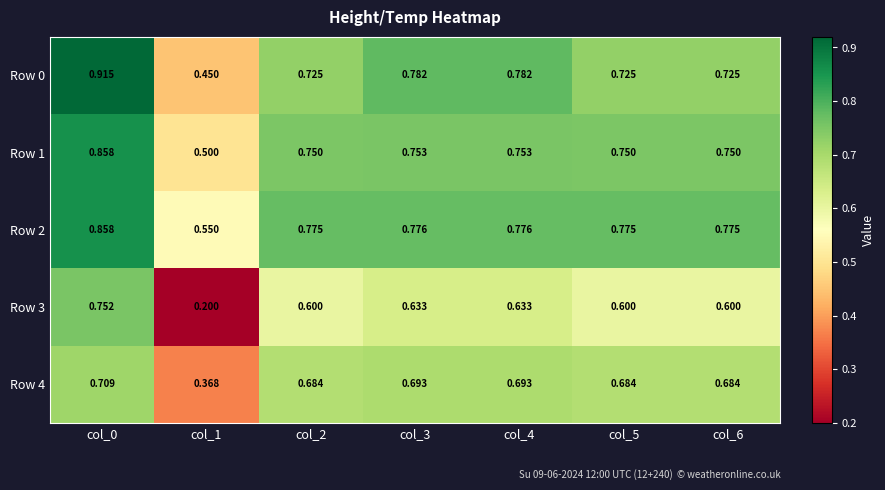

Between col_1 and col_6, which series saw the biggest shift?

Row 3